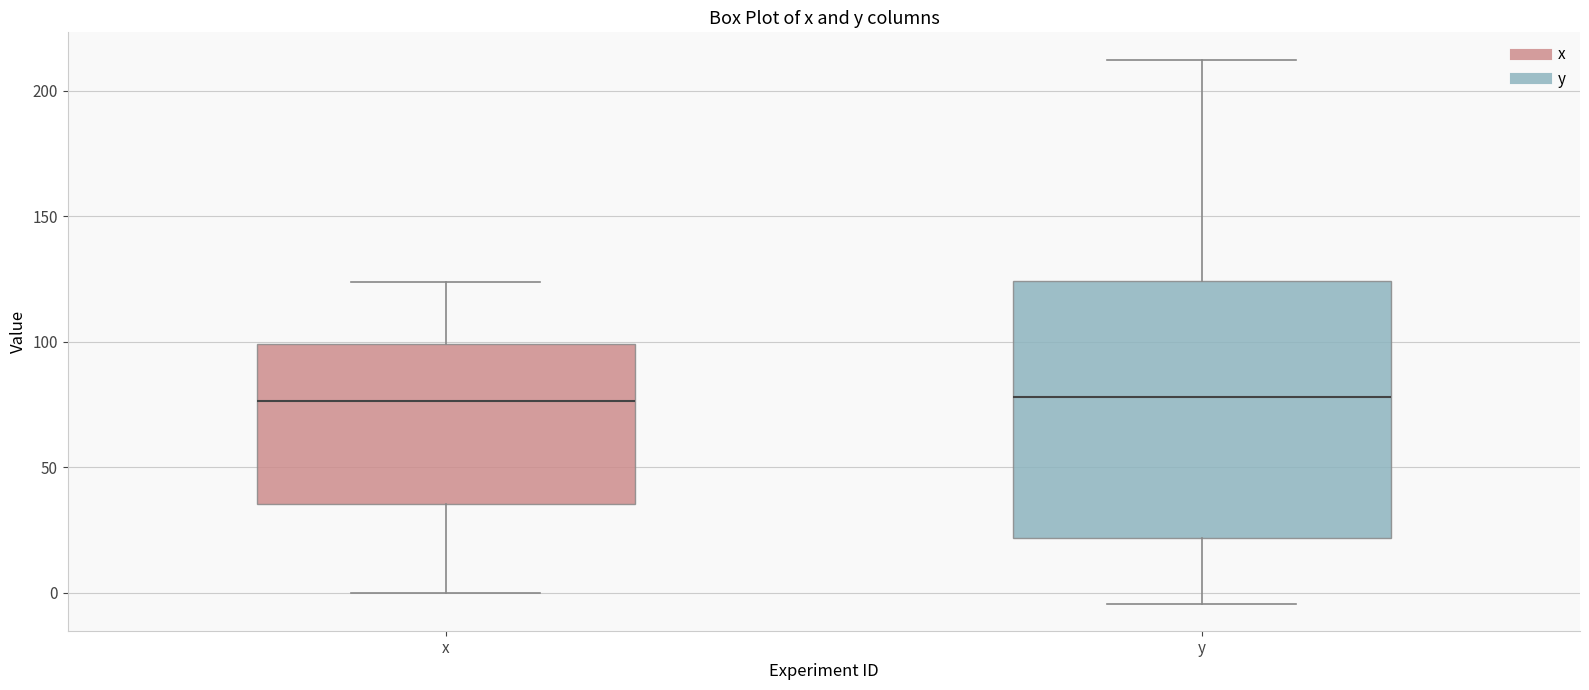

Where is the upper edge of the box for x on the y-axis? The values are not printed on the chart, so give them approximately, as read against the axis.

100